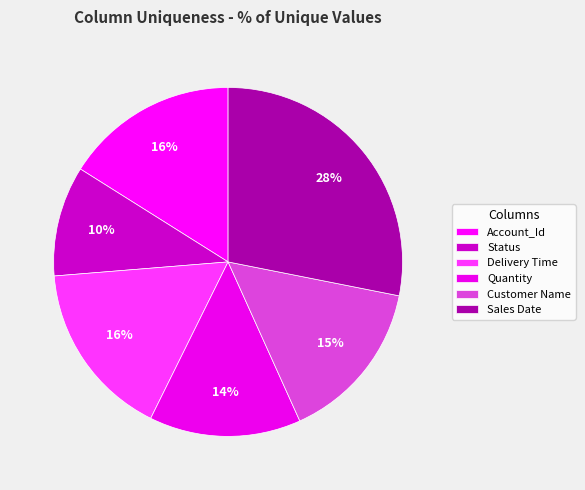

What percentage is the Account_Id slice, to the nearest percent?

16%